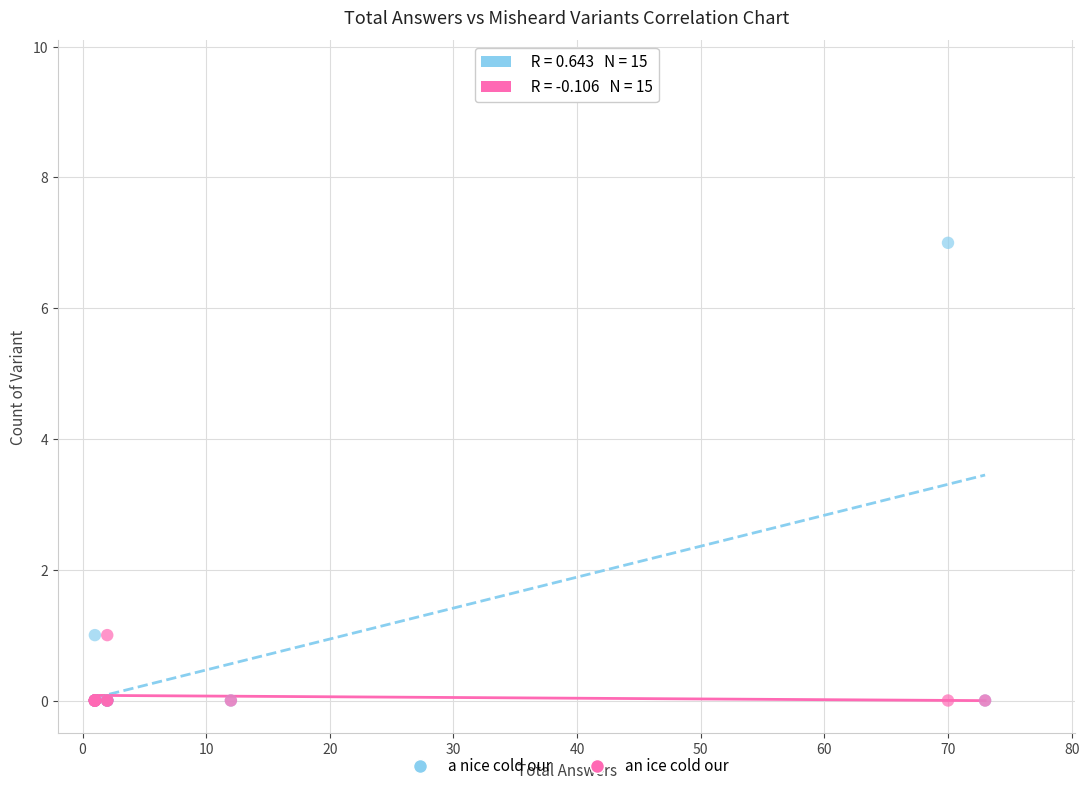

What are all the series names shown in the legend?

a nice cold our, an ice cold our